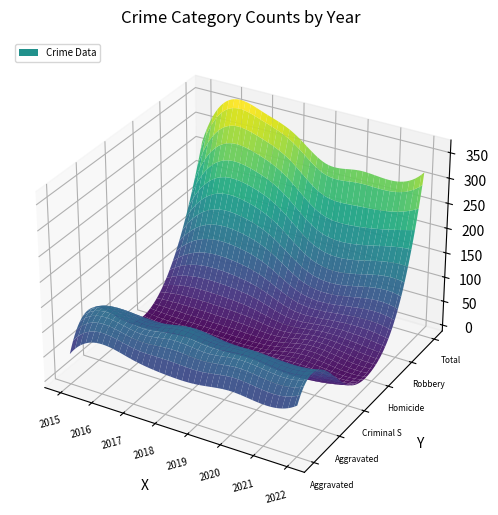

Reading left to right, extract all data points from this chart.

Aggravated Assault: 49	90	78	69	69	77	71	90
Aggravated Battery: 97	108	104	114	107	105	102	110
Criminal Sexual Assault: 20	22	27	22	23	16	17	30
Homicide: 8	6	5	4	6	19	13	10
Robbery: 88	138	140	118	79	71	82	78
Total: 262	364	354	327	284	288	285	318